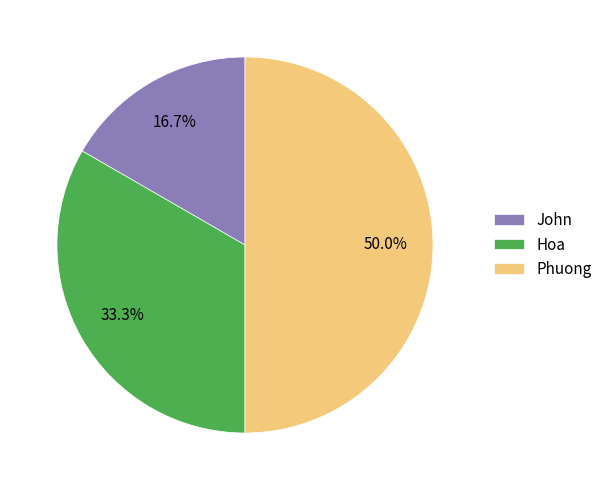

Which category has the smallest portion of the pie?

John